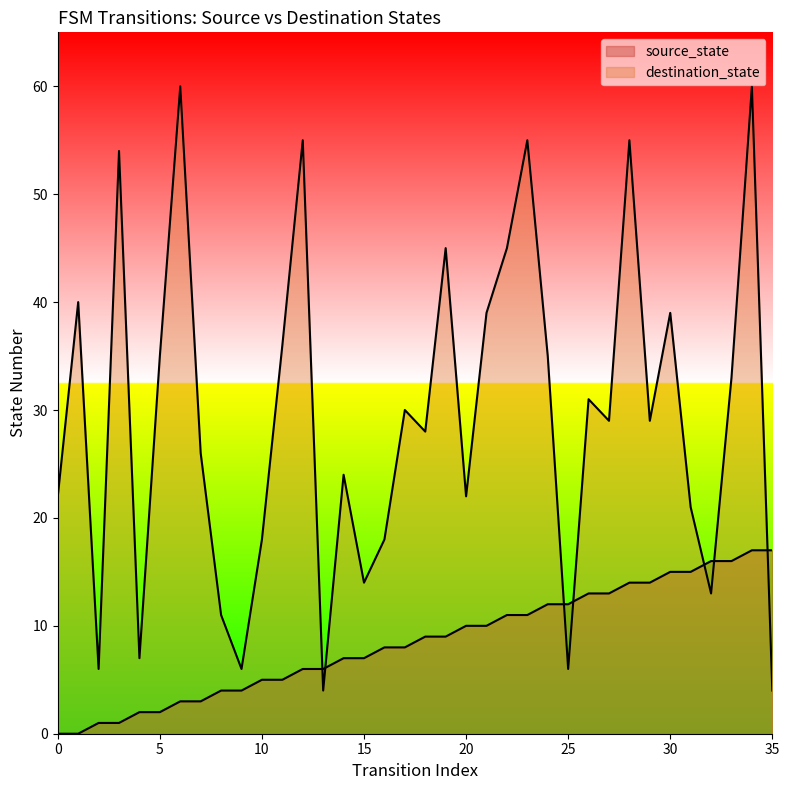

How many data points in destination_state are above 29?

17